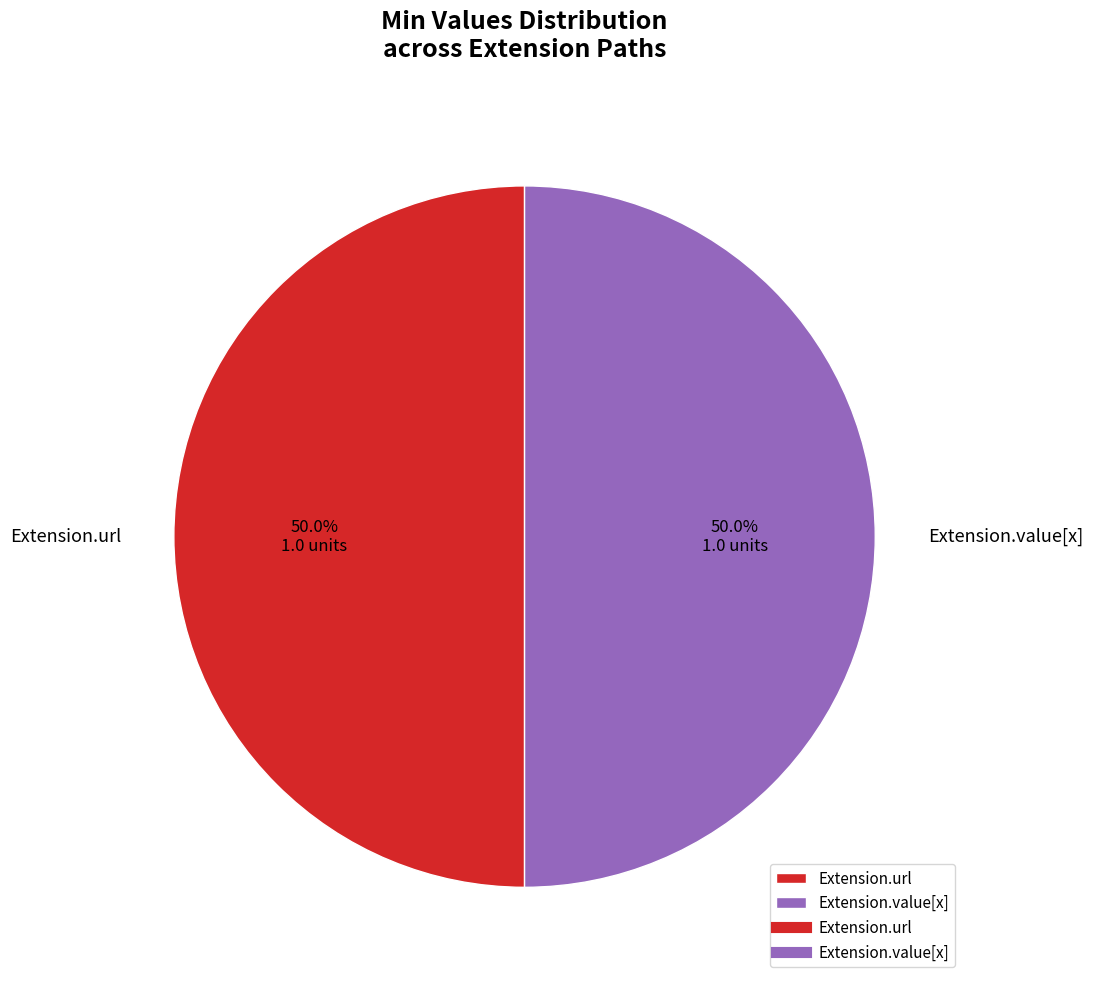

Combined, what portion of the pie is Extension.value[x] and Extension.url?

100.0%